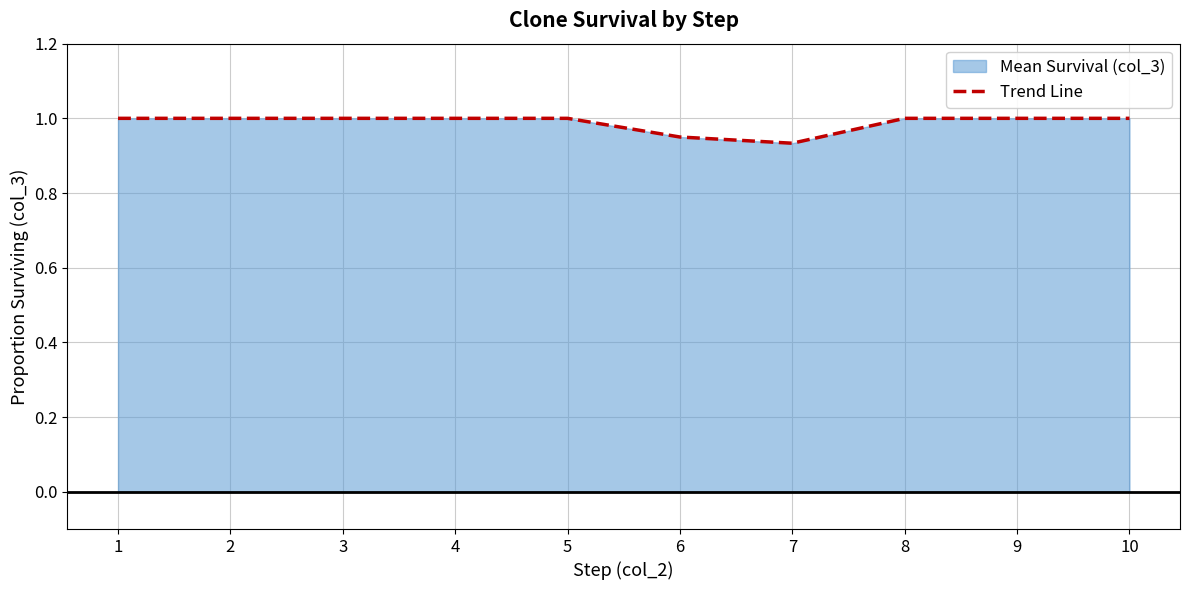

List the labels in order of value, largest first.

1, 2, 3, 4, 5, 8, 9, 10, 6, 7